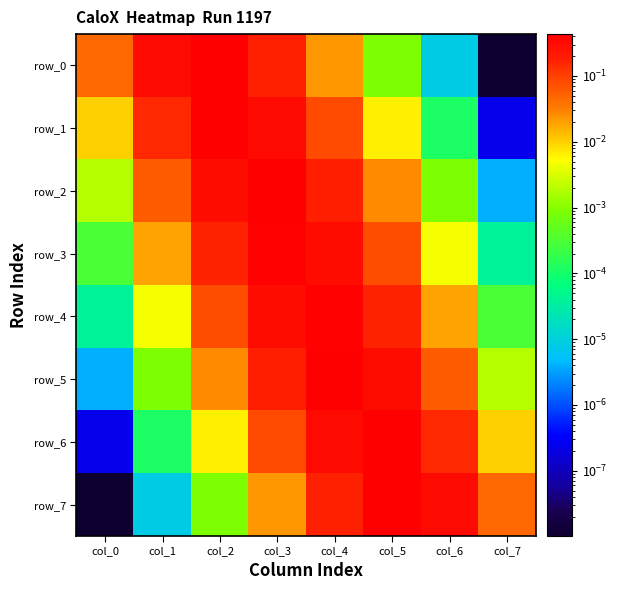

What is the total value across all series at col_3?

1.9